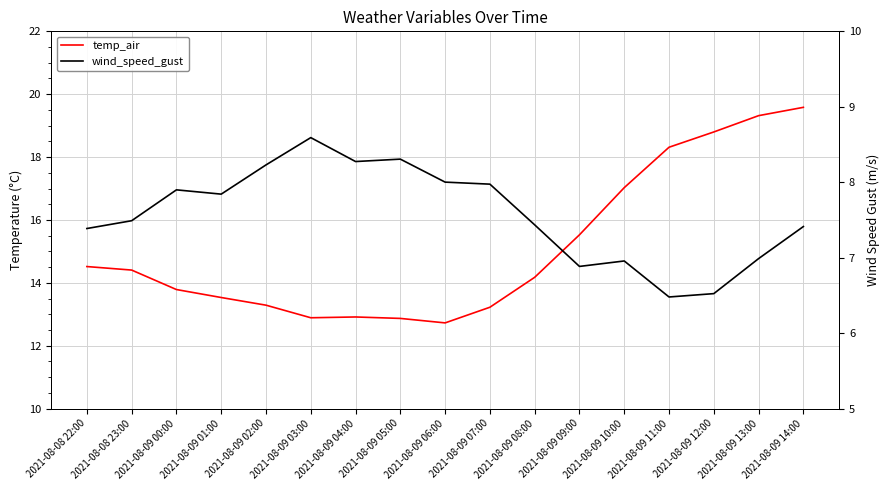

Is it true that wind_speed_gust equals 5.0 at 2021-08-09 00:00?

False